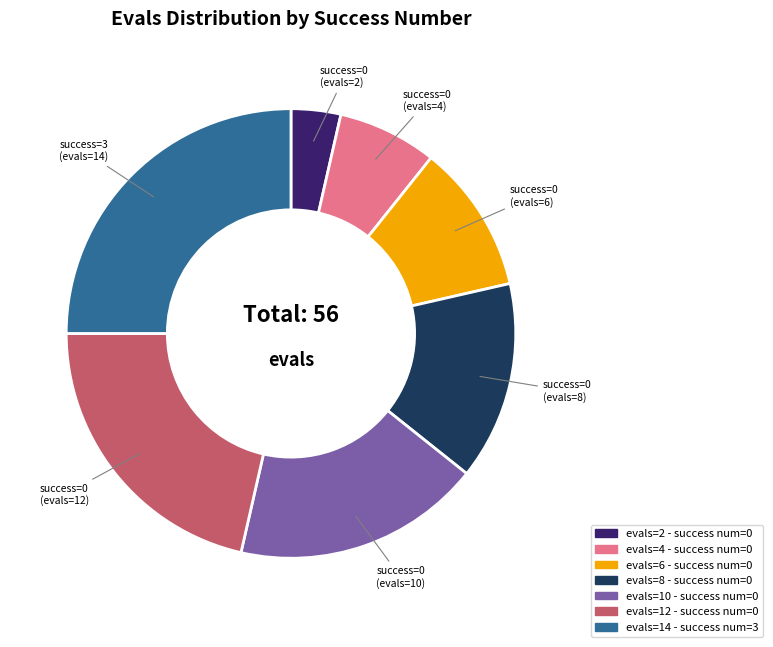

Does any single category account for the majority?

No